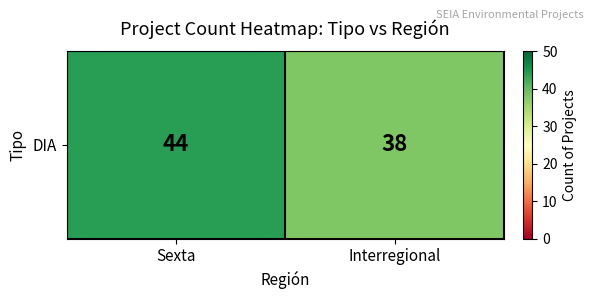

What value does the data have at Interregional?

38